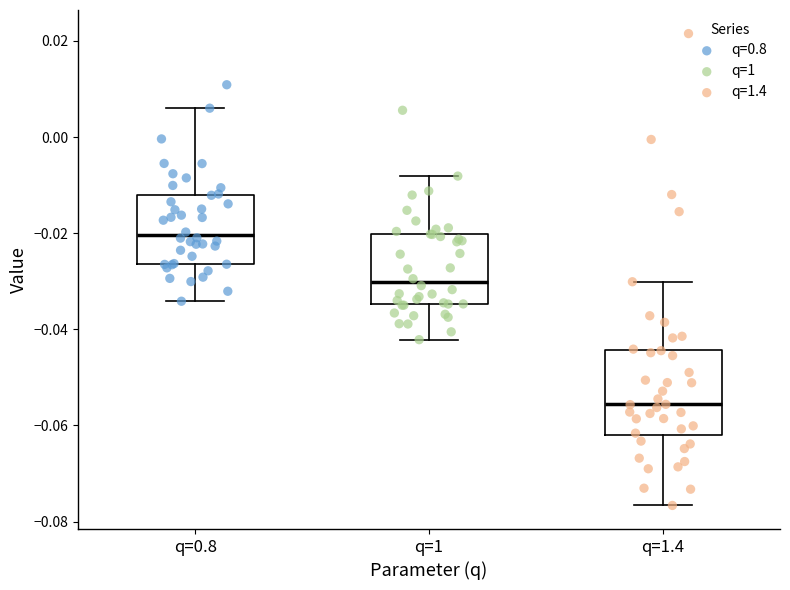

Reading left to right, read every box against the y-axis: the position of its median line, the range the box covers, and the ends of its whiskers. The values are not printed on the chart, so give them approximately, as read against the axis.

q=0.8: median -0.020, box -0.026 to -0.012, whiskers -0.034 to 0.006
q=1: median -0.030, box -0.034 to -0.020, whiskers -0.042 to -0.008
q=1.4: median -0.056, box -0.062 to -0.044, whiskers -0.076 to -0.030